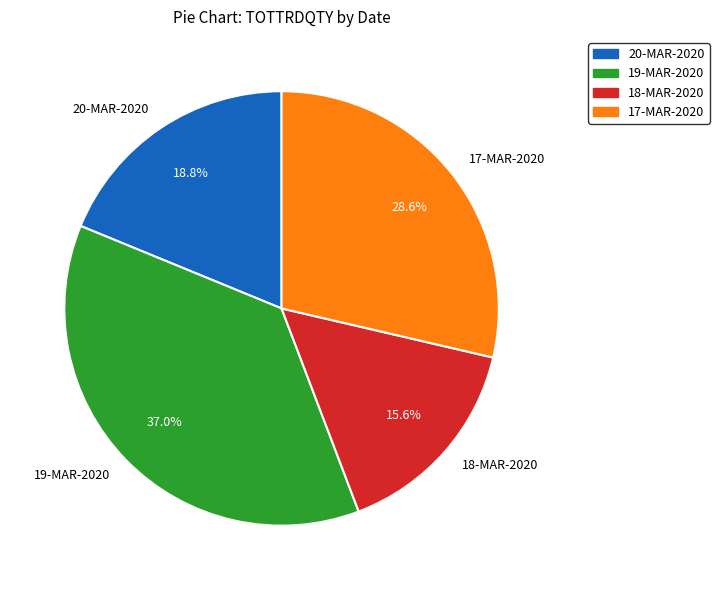

True or false: 17-MAR-2020 accounts for 16% of the total.

False